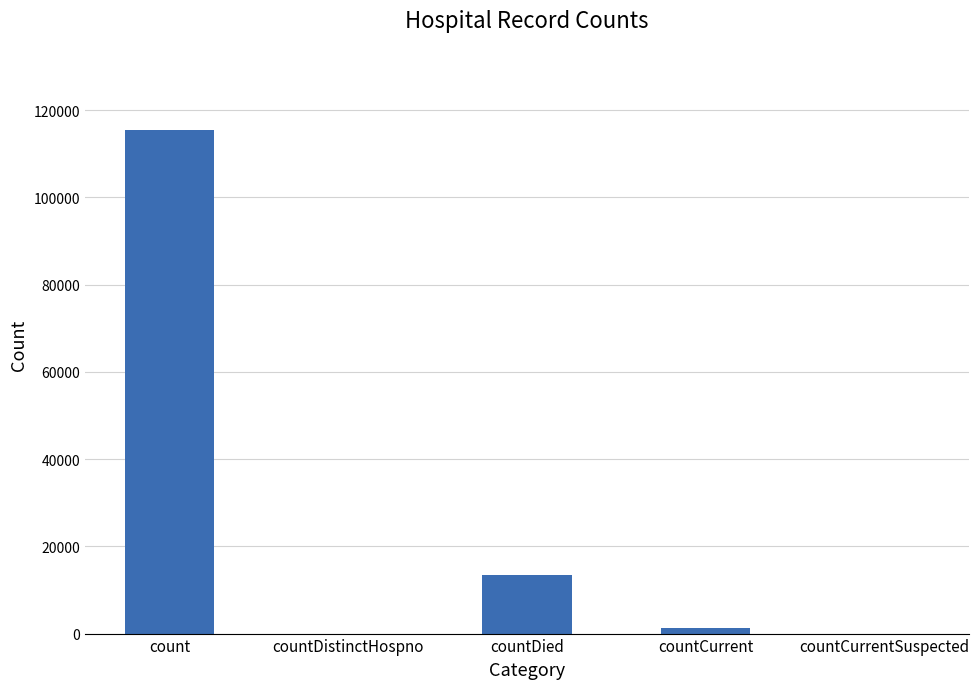

Reading left to right, transcribe all the data shown in this chart.

115379	0	13343	1383	0